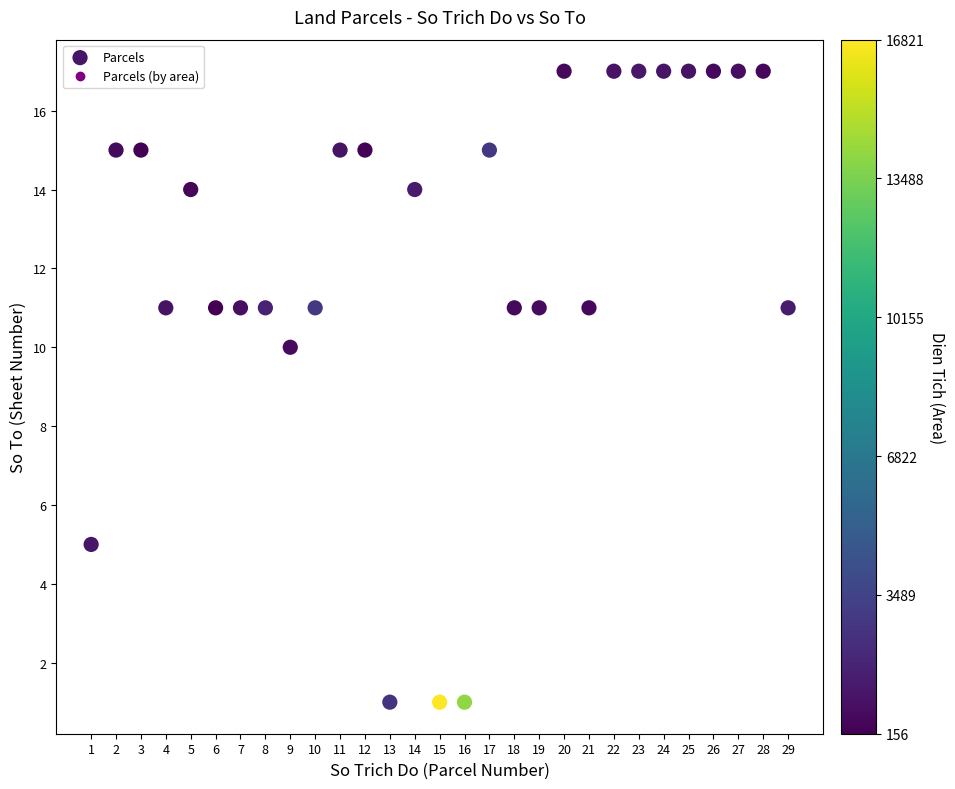

What is the range of Y values (max minus min)?

16